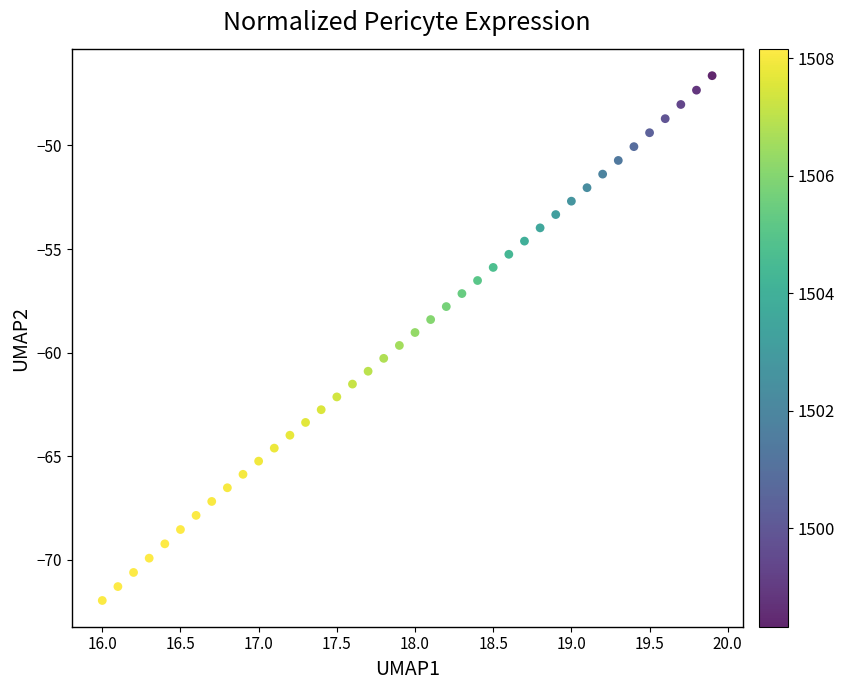

What is the range of Y values (max minus min)?

25.3